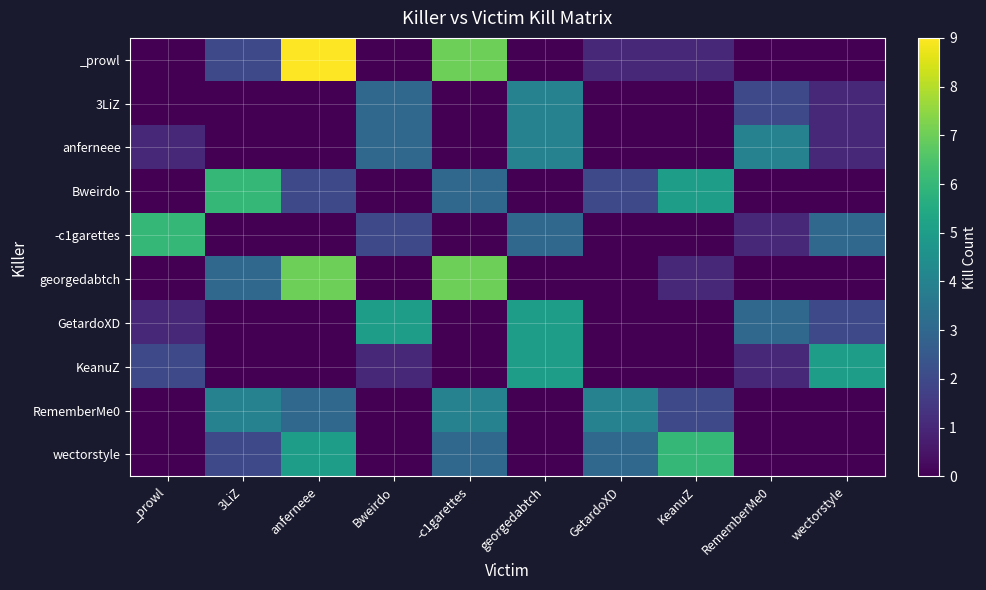

At -c1garettes, list the series in order from smallest to largest.

3LiZ, anferneee, -c1garettes, GetardoXD, KeanuZ, Bweirdo, wectorstyle, RememberMe0, _prowl, georgedabtch